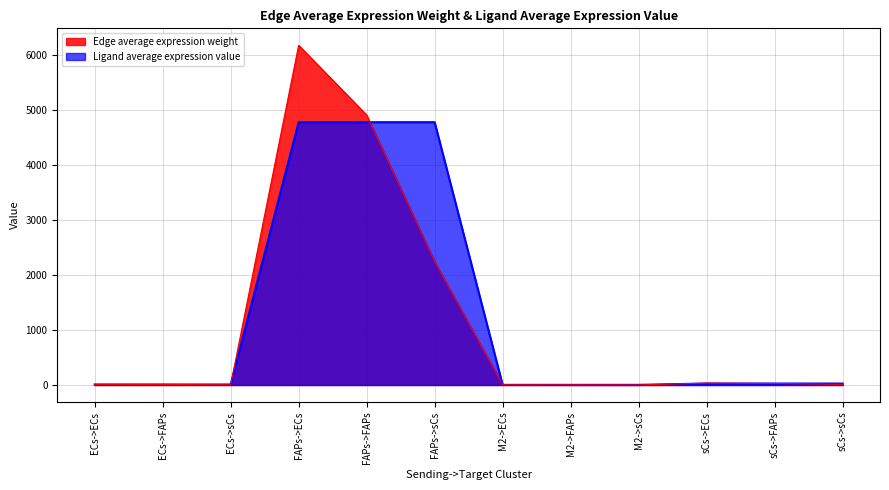

The value of Edge average expression weight at FAPs->sCs is 1414.3. True or false?

False